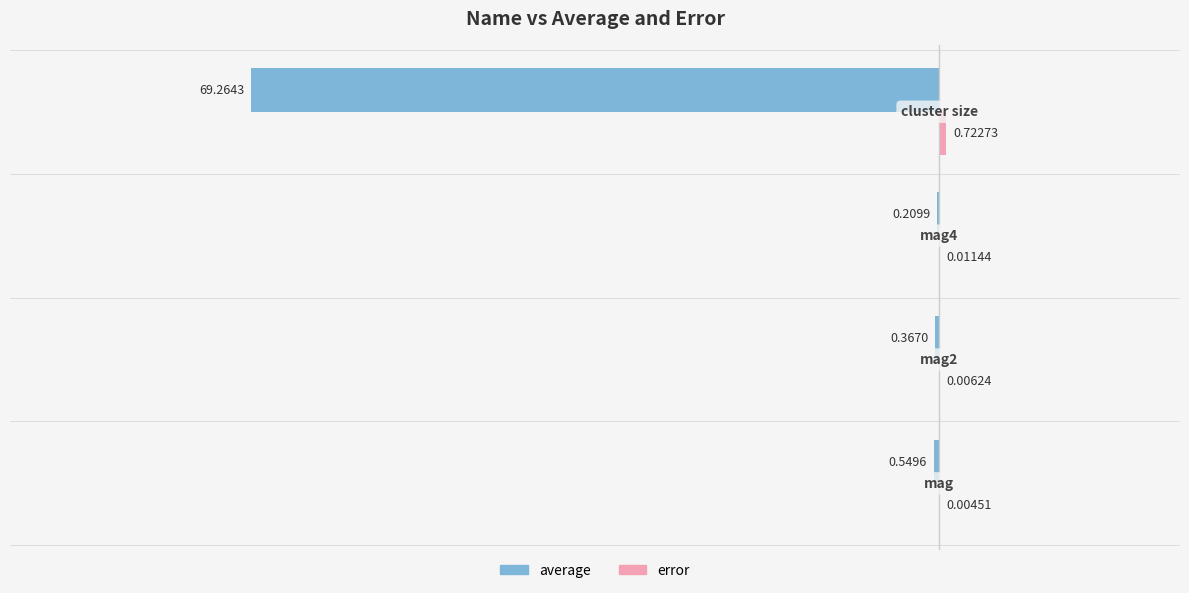

What is the minimum value shown in the chart?

-69.3